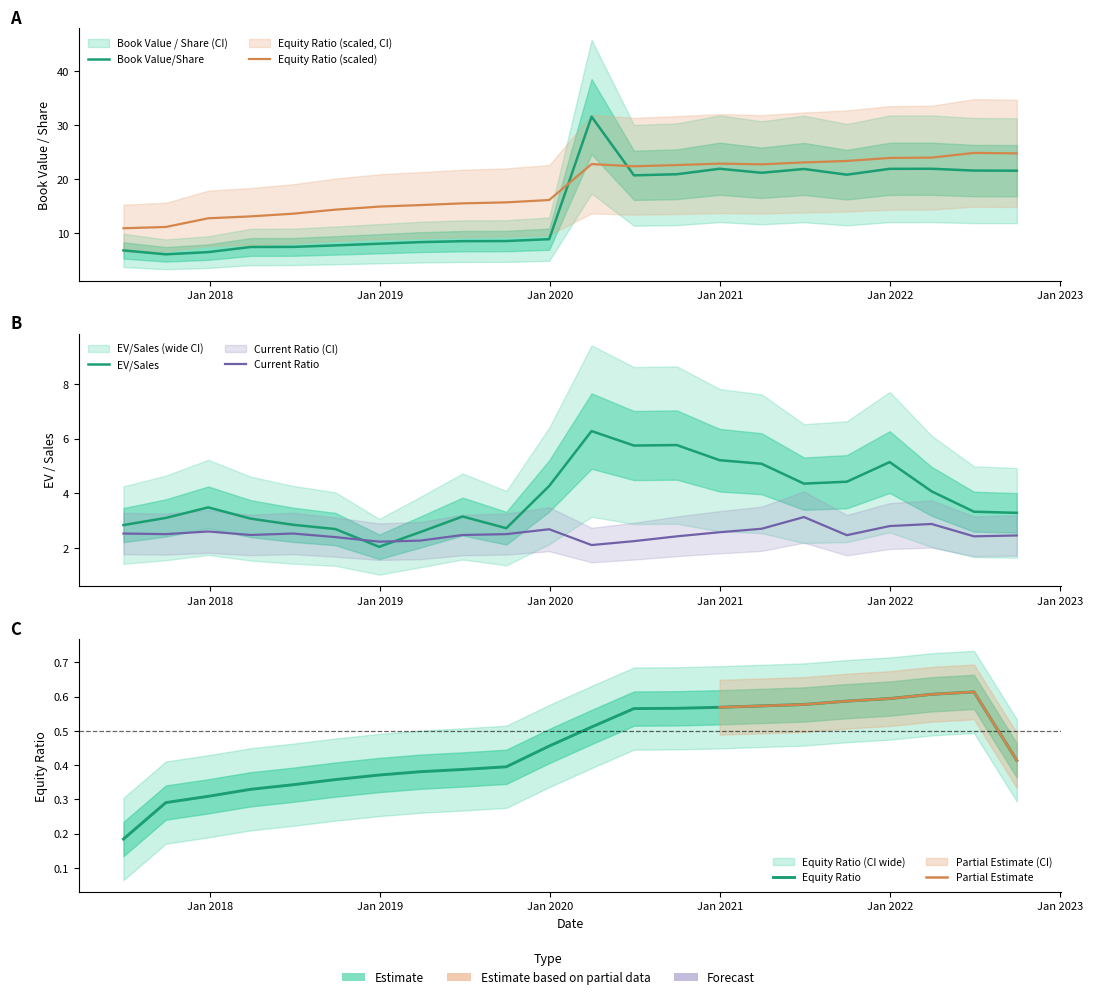

How many interior local valleys does the currentRatio series have?

6